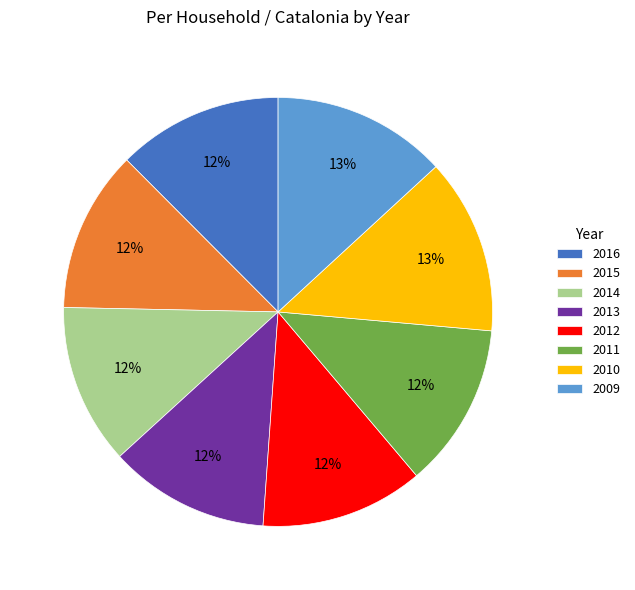

To the nearest percent, what is the combined percentage of 2014 and 2015?

24%